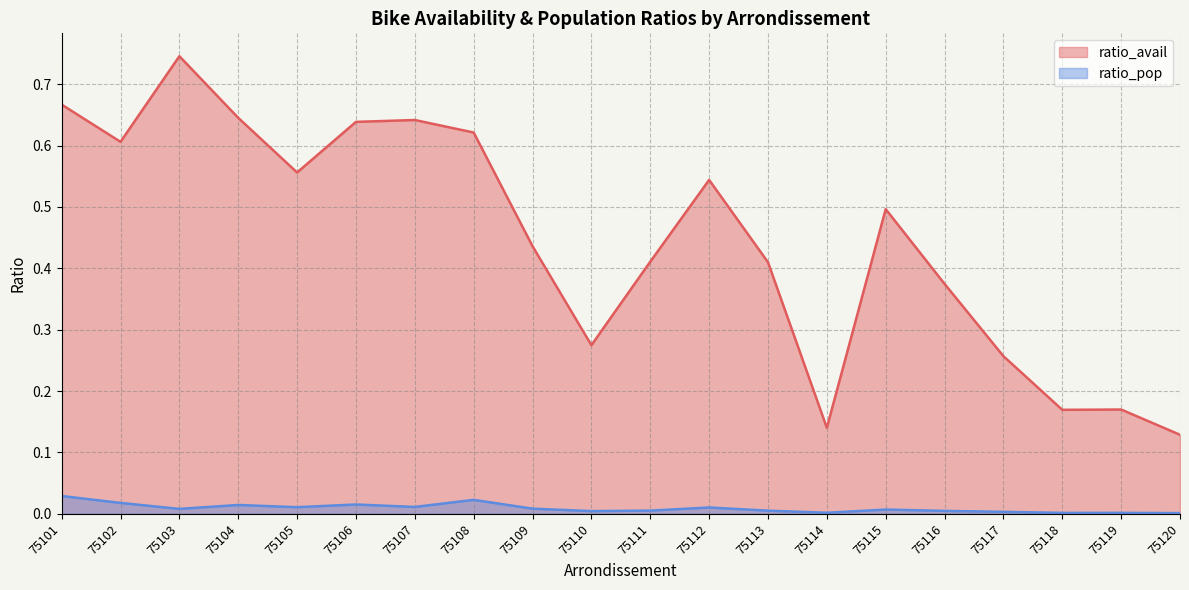

What is the average value of the ratio_avail series?

0.4